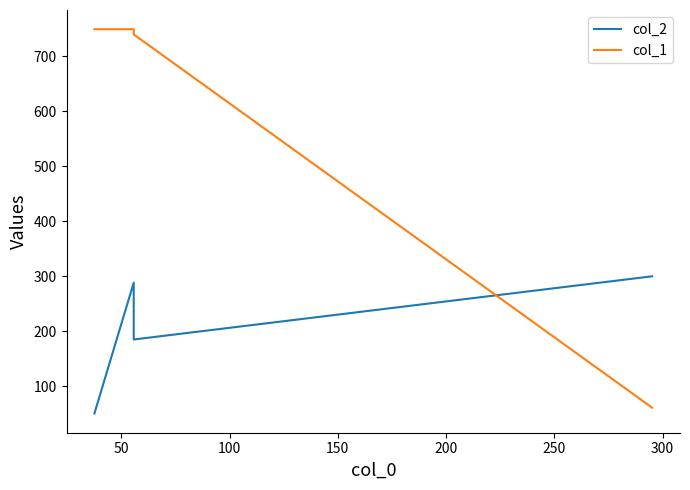

Which series has the largest range (max minus min)?

col_1